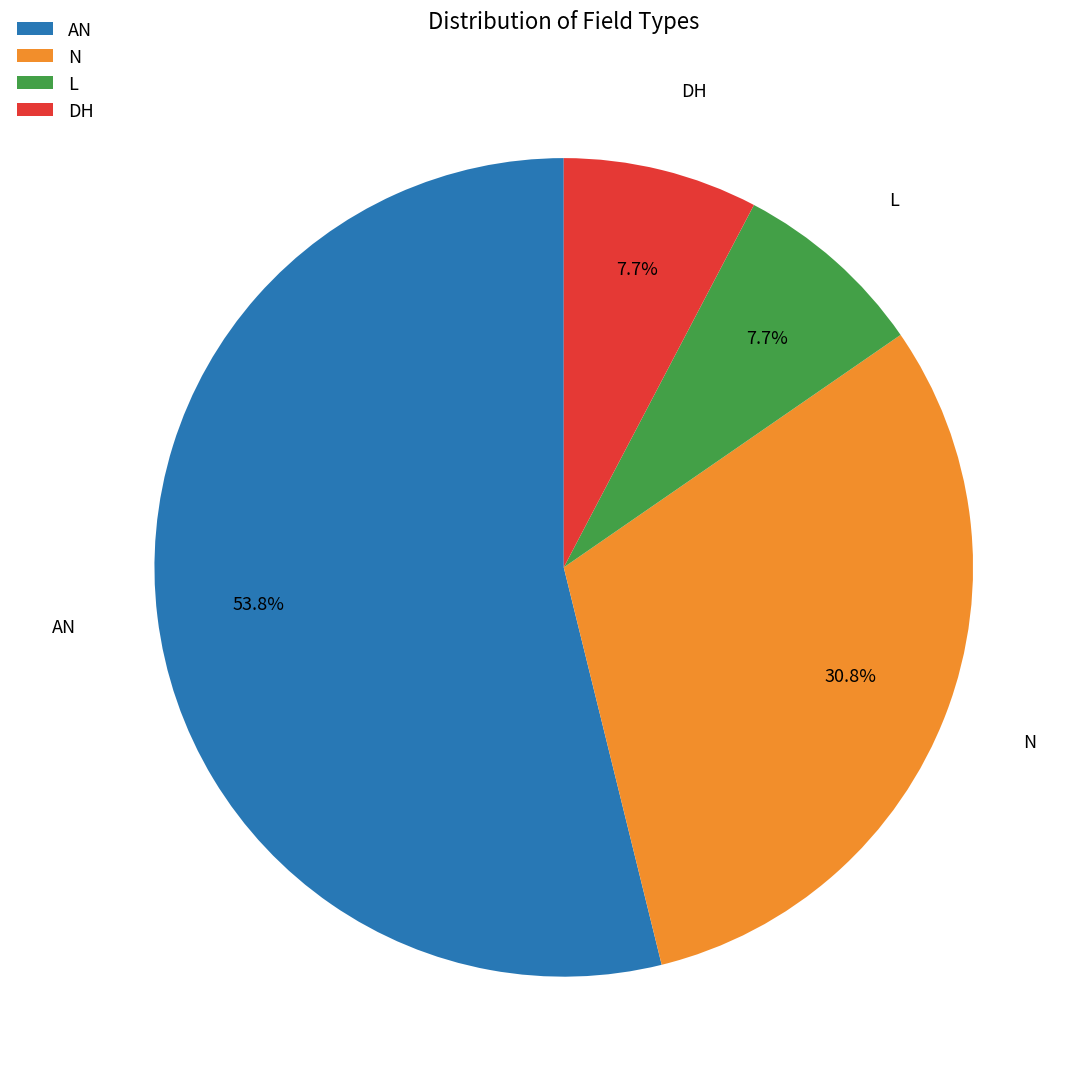

Is it true that L is 1% of the pie?

False